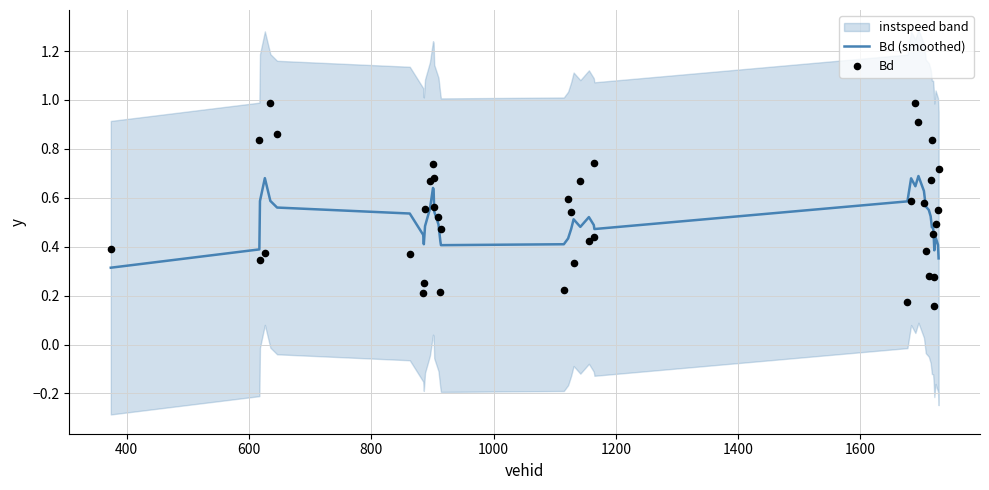

At how many categories does at least one series exceed 0?

40